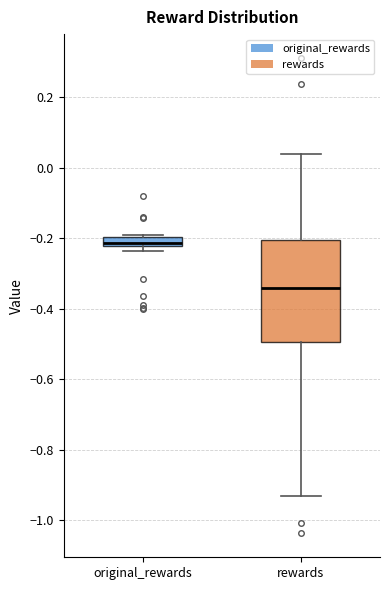

Where is the upper edge of the box for rewards on the y-axis? The values are not printed on the chart, so give them approximately, as read against the axis.

-0.20